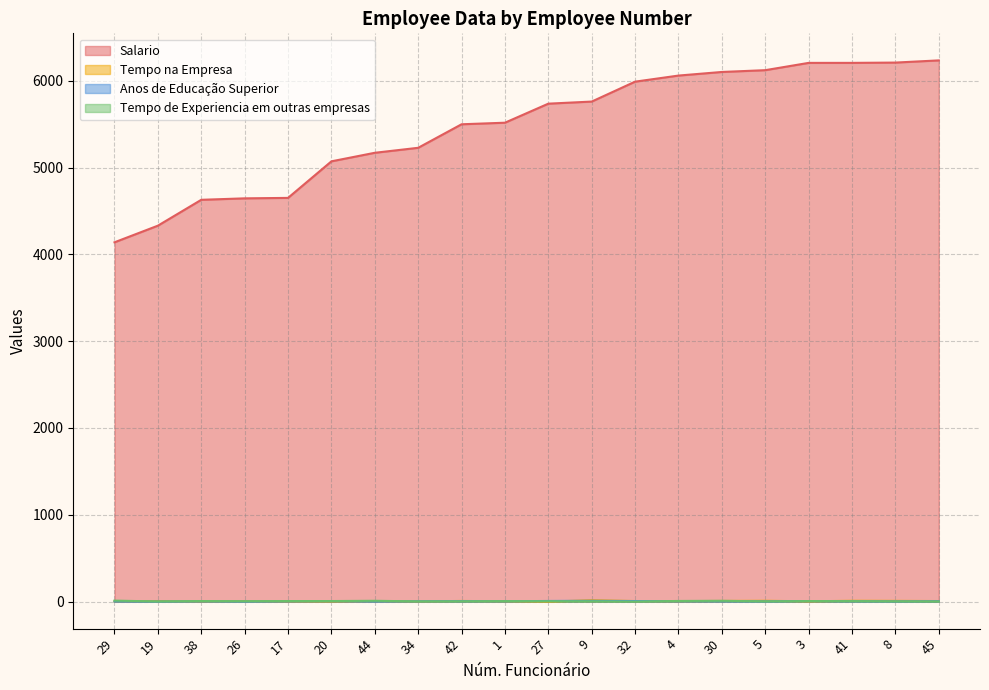

Reading left to right, list all the values displayed in this chart.

Salario: 29=4139.4	19=4331.1	38=4629.1	26=4645.9	17=4651.1	20=5072.4	44=5170.9	34=5228.3	42=5499.4	1=5517.4	27=5736.9	9=5761.0	32=5990.4	4=6060.6	30=6102.1	5=6122.7	3=6206.7	41=6206.9	8=6210.2	45=6235.4
Tempo na Empresa: 29=0.0	19=6.0	38=1.0	26=5.0	17=0.0	20=0.0	44=5.0	34=2.0	42=7.0	1=3.0	27=0.0	9=15.0	32=6.0	4=5.0	30=7.0	5=9.0	3=3.0	41=9.0	8=8.0	45=6.0
Anos de Educação Superior: 29=0.0	19=0.0	38=2.0	26=0.0	17=2.0	20=4.0	44=1.0	34=3.0	42=5.0	1=3.0	27=7.0	9=9.0	32=6.0	4=4.0	30=4.0	5=2.0	3=6.0	41=4.0	8=2.0	45=4.0
Tempo de Experiencia em outras empresas: 29=11.0	19=1.0	38=6.0	26=4.0	17=6.0	20=6.0	44=9.0	34=2.0	42=3.0	1=5.0	27=4.0	9=3.0	32=0.0	4=7.0	30=9.0	5=2.0	3=6.0	41=5.0	8=2.0	45=1.0